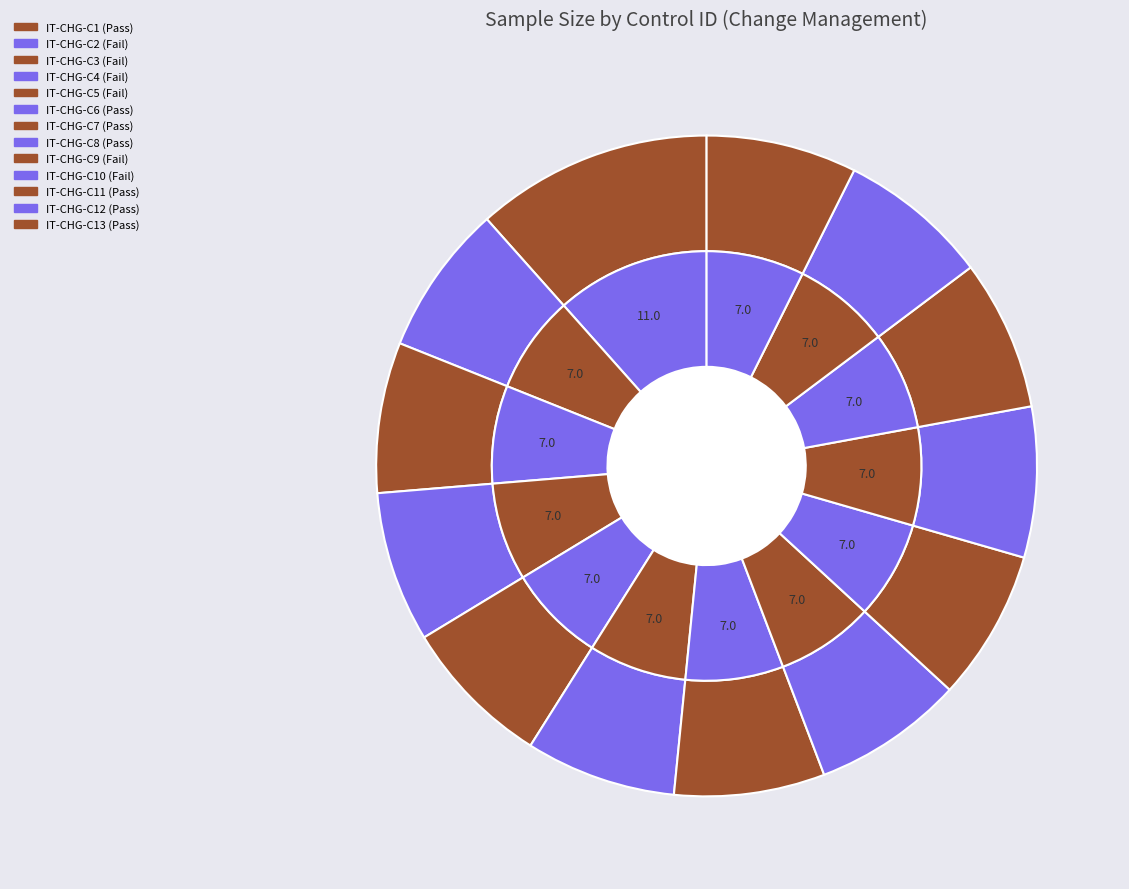

Count the number of slices in the pie.

13